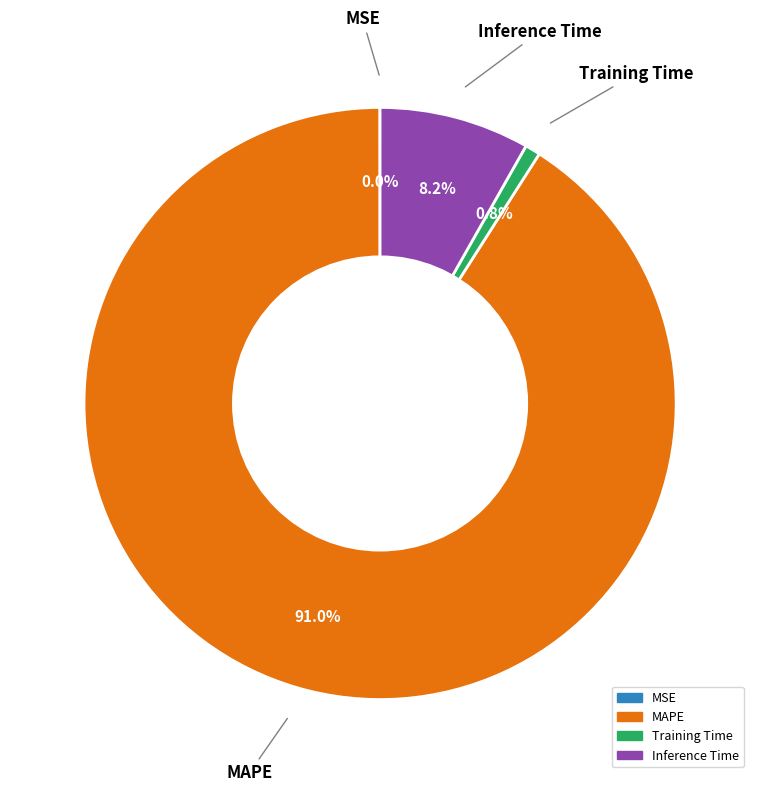

Is there a majority slice in this chart?

Yes